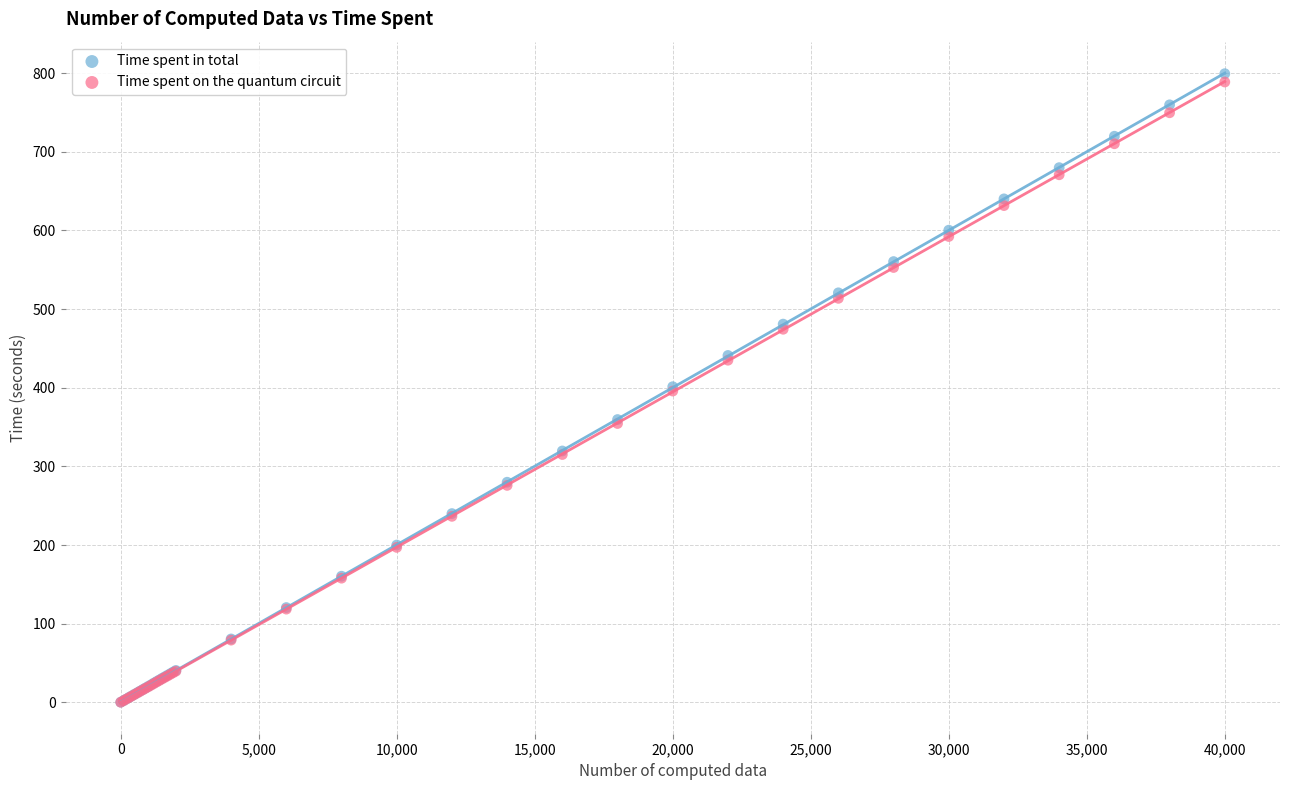

Which series reaches the maximum Y coordinate?

Time spent in total